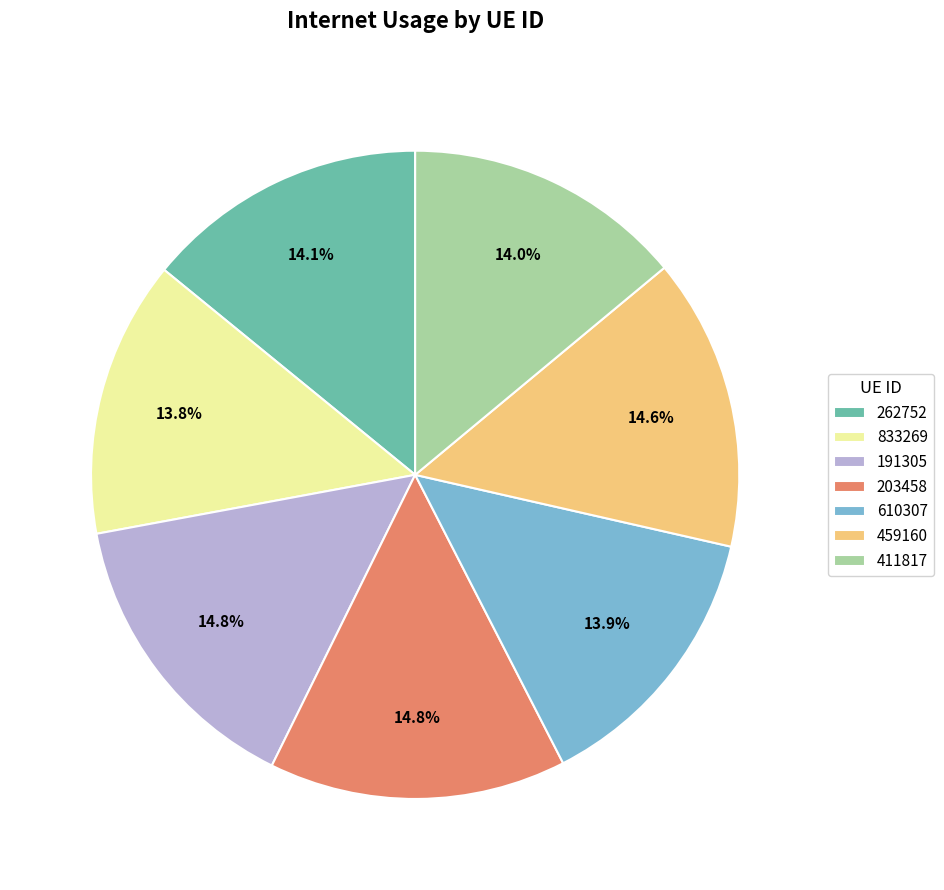

Combined, do 610307 and 262752 account for over 50%?

No